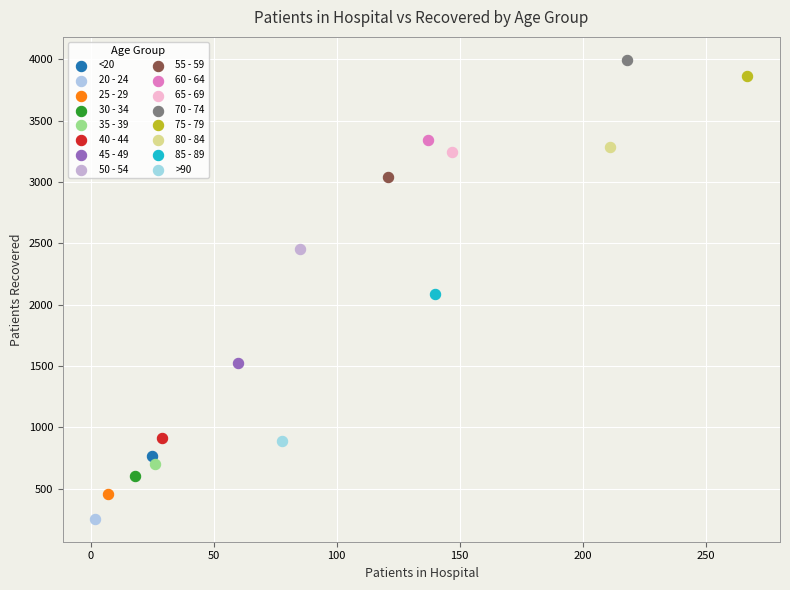

What are all the series names shown in the legend?

<20, 20 - 24, 25 - 29, 30 - 34, 35 - 39, 40 - 44, 45 - 49, 50 - 54, 55 - 59, 60 - 64, 65 - 69, 70 - 74, 75 - 79, 80 - 84, 85 - 89, >90